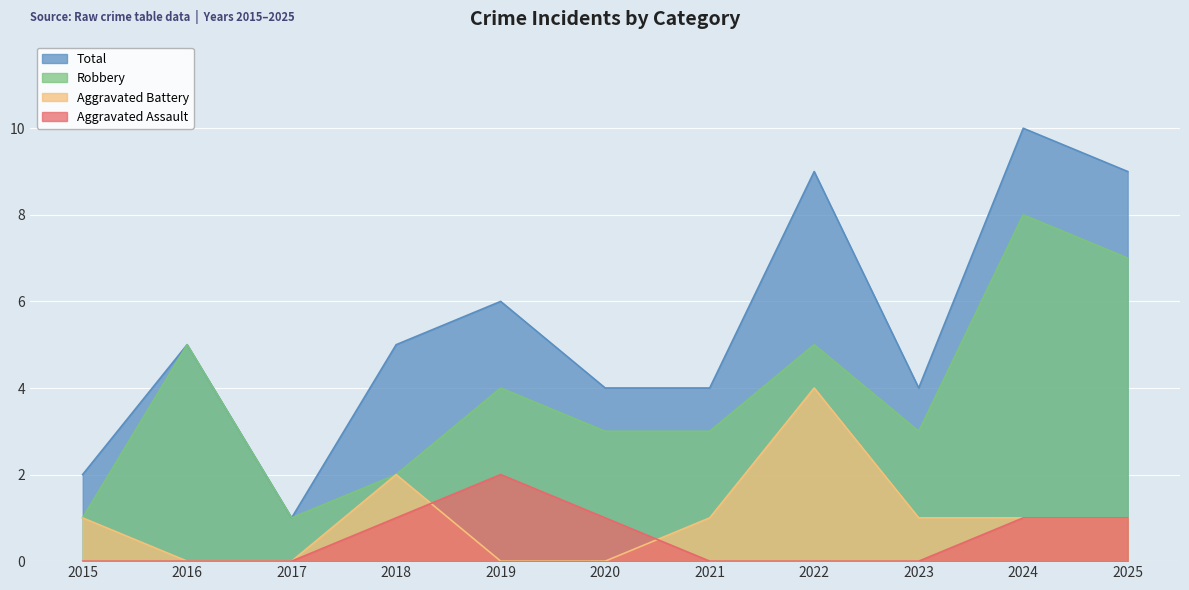

True or false: Total has more than 1 interior local peaks.

True